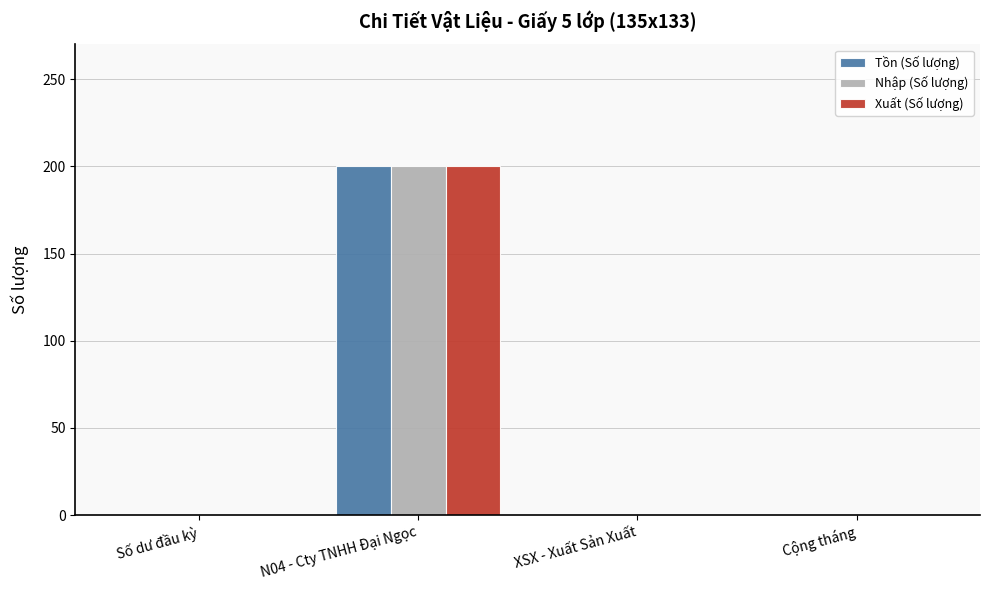

The Xuất (Số lượng) series shows 0 at Số dư đầu kỳ. True or false?

True